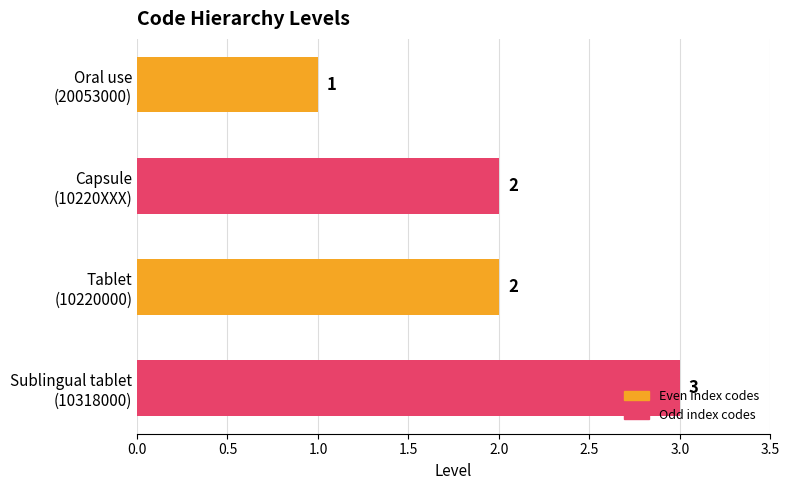

What is the value of the 1st bar from the top?

1